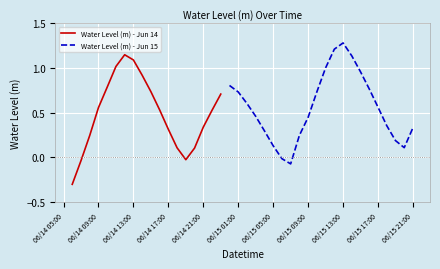

At which label is the value closest to 0?

2025-06-15 06:00:00